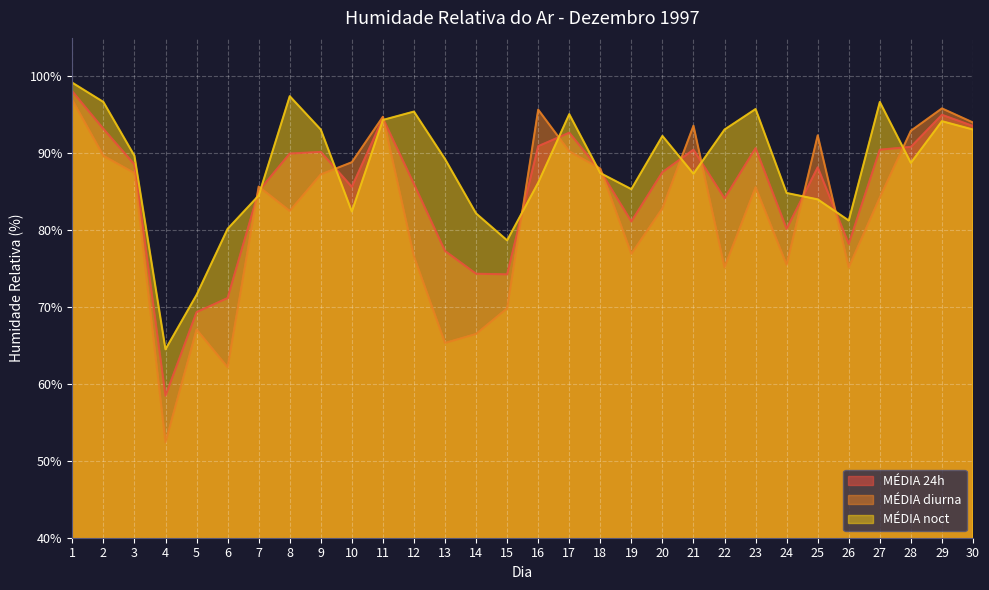

Rank the series by their average value, from lowest to highest.

MÉDIA diurna, MÉDIA 24h, MÉDIA noct